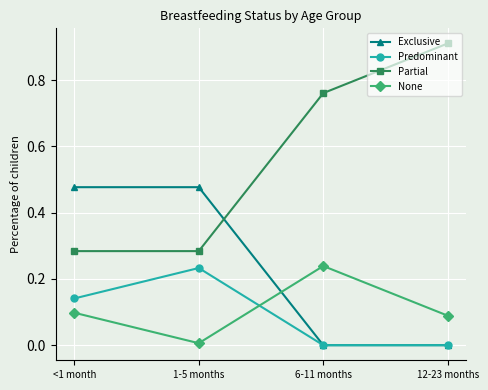

What is the total value across all series at 12-23 months?

1.0